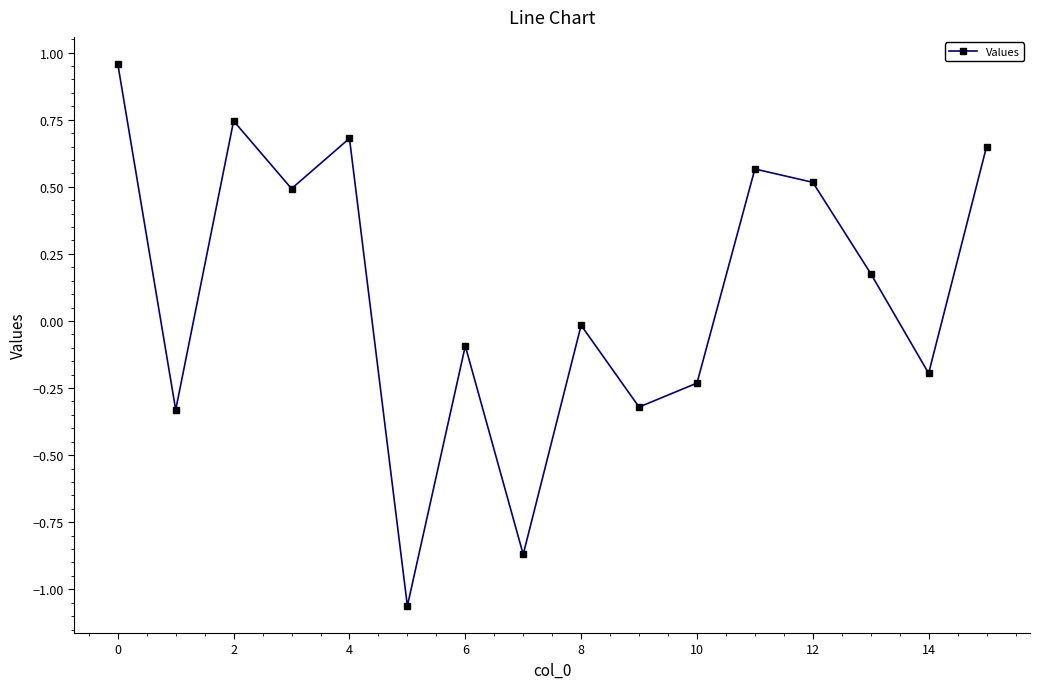

What is the sum of all values?

1.7